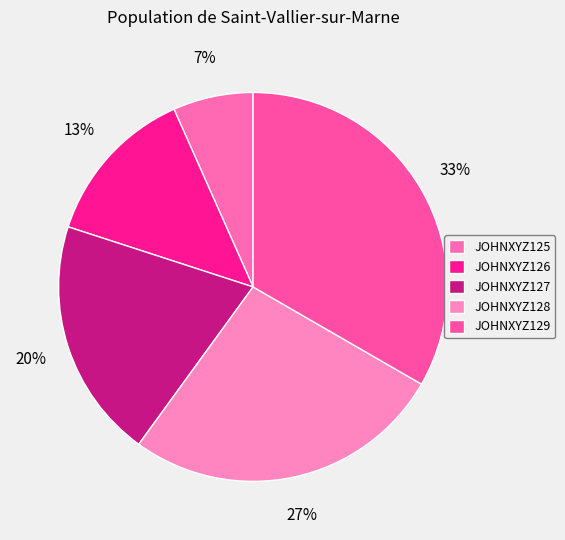

How much of the chart is everything except JOHNXYZ128?

73.3%